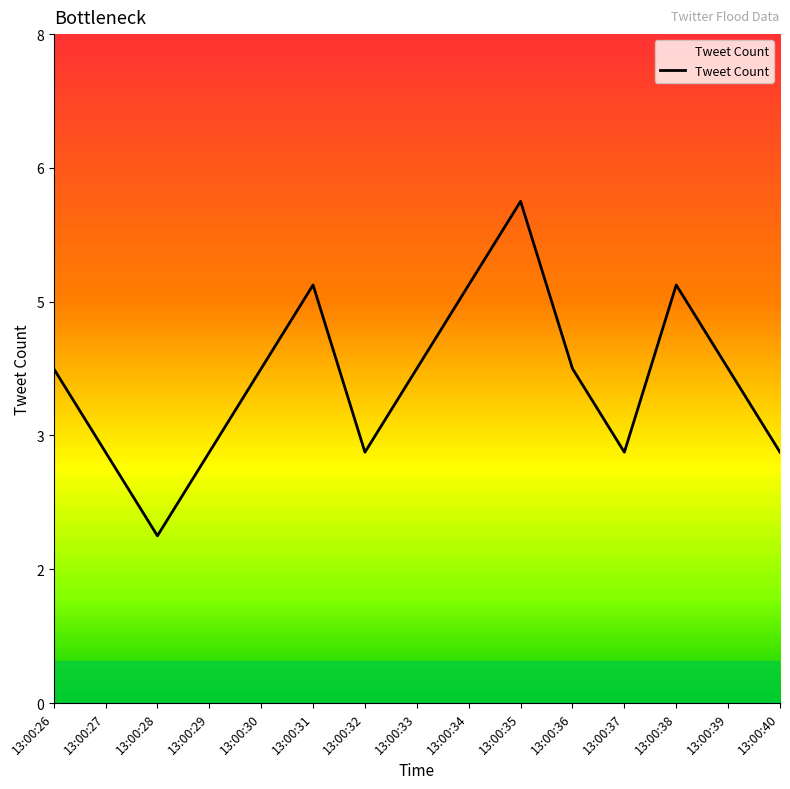

Does the chart display data point markers on the line(s)?

No